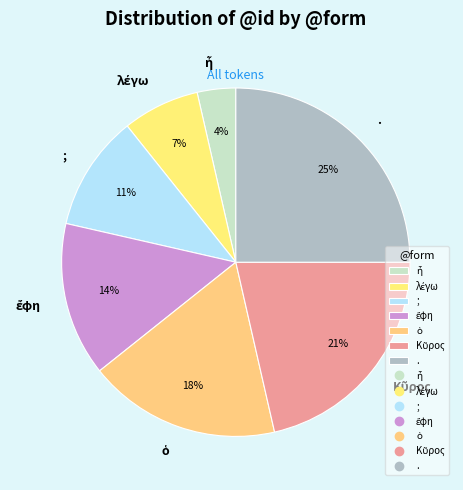

The . slice represents 16% of the pie. True or false?

False